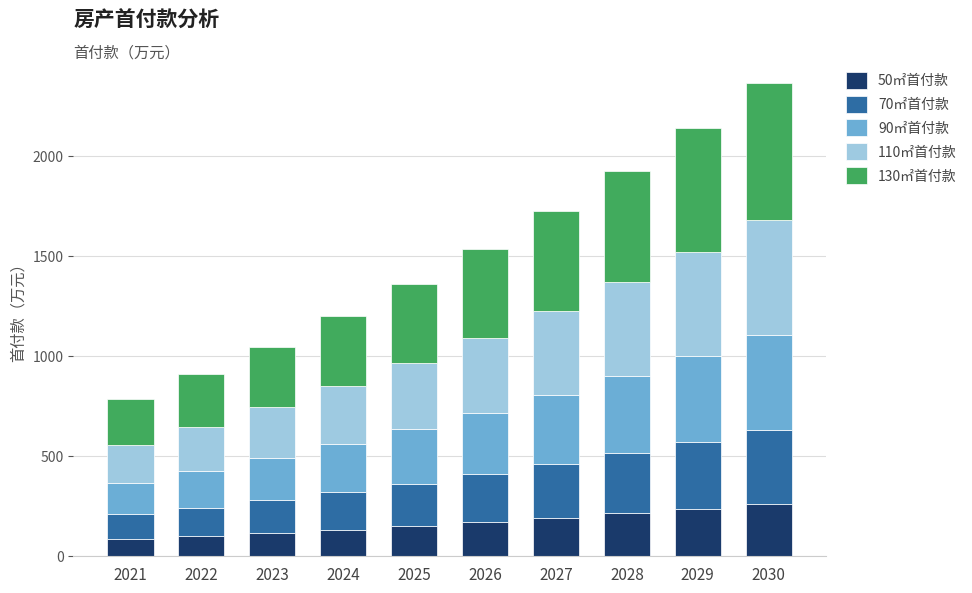

What is the maximum value for 50㎡首付款?

262.8